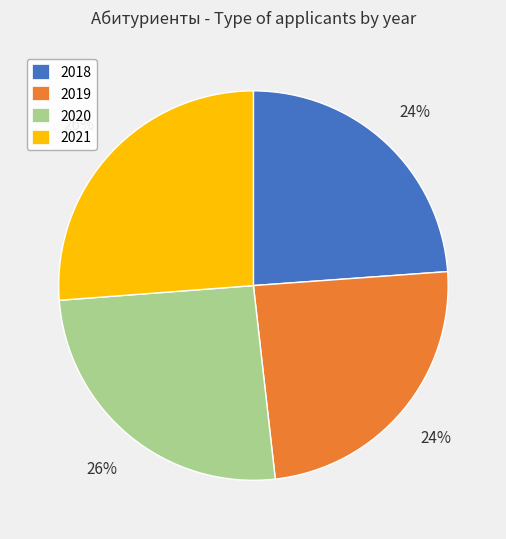

True or false: 2018 accounts for 24% of the total.

True